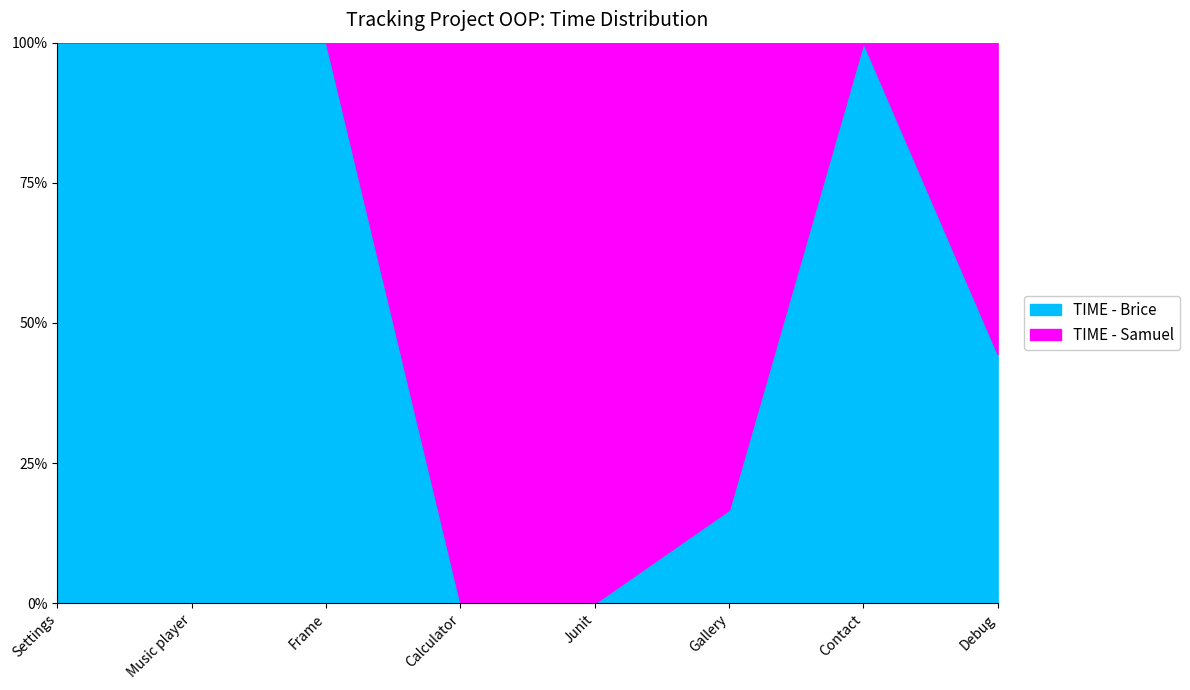

What is the sum of all TIME - Samuel values?

46